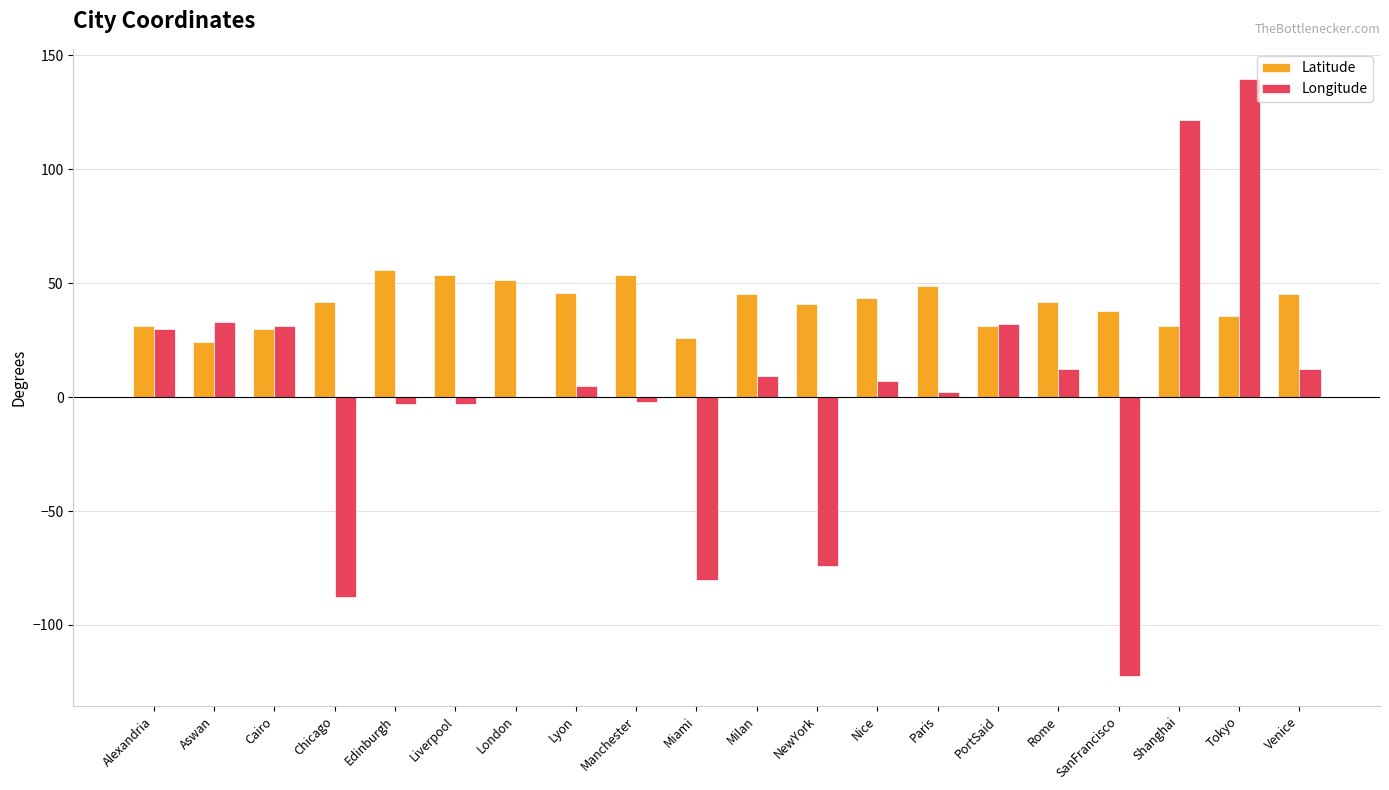

Which series has the largest total across all categories?

Latitude